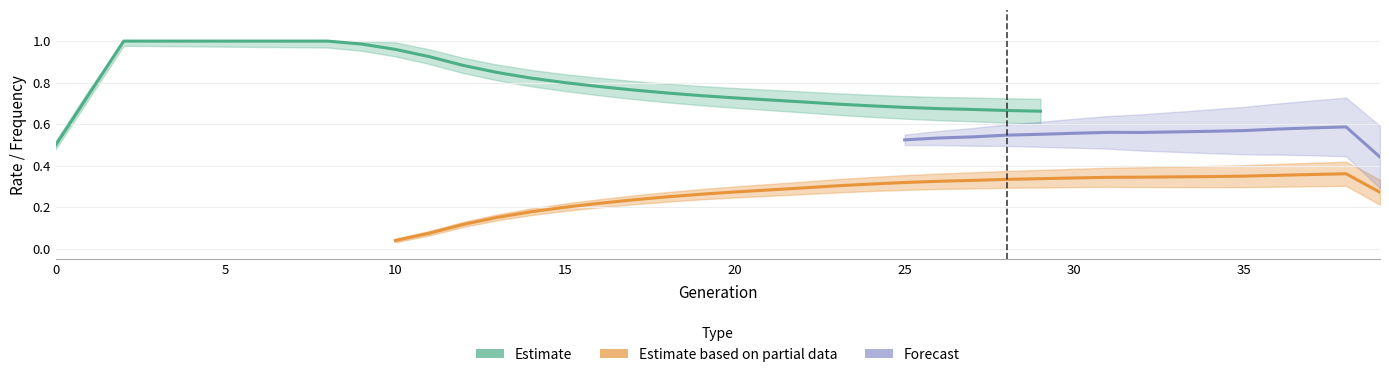

True or false: rate_wt and rate_has_drive intersect in this chart.

False